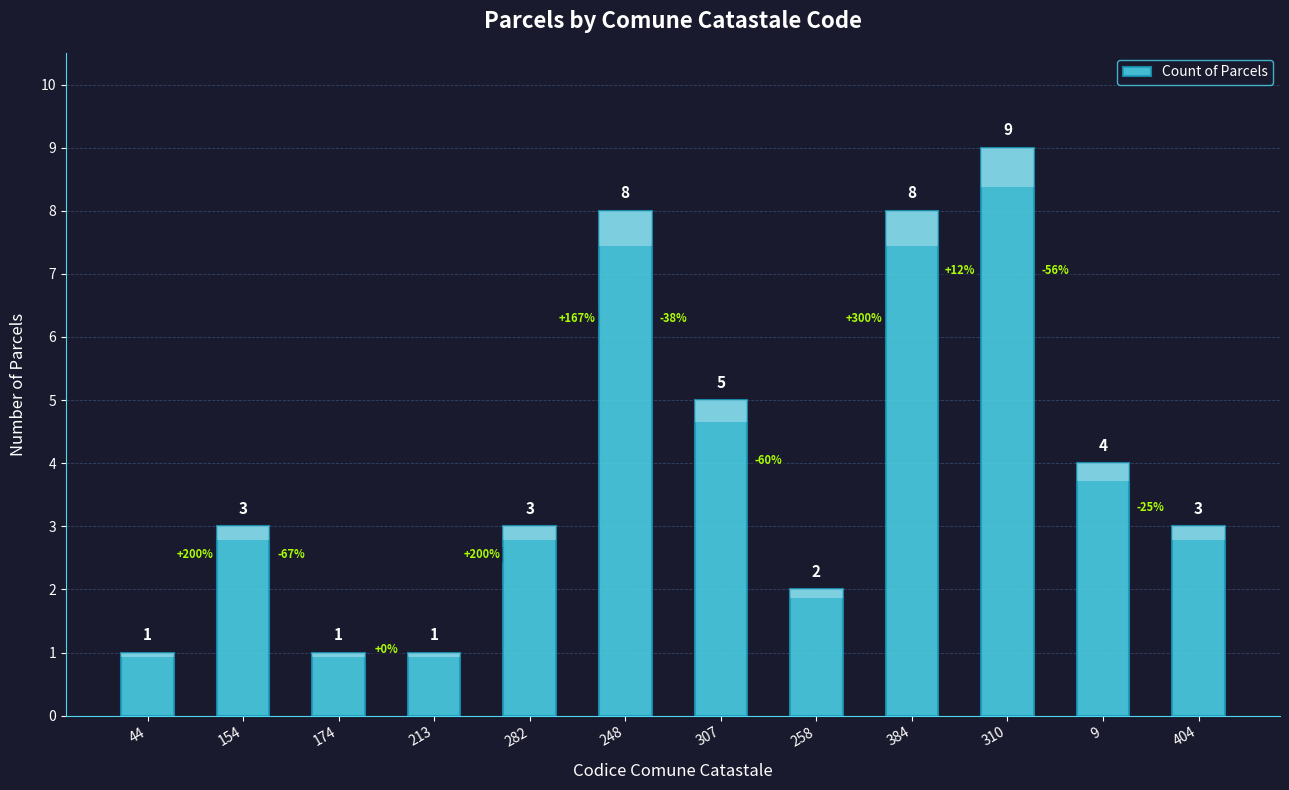

What is the difference between the second highest and second lowest values?

7